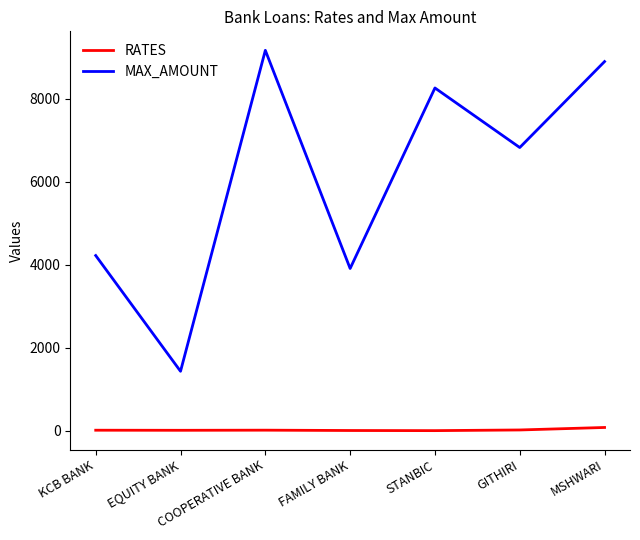

What is the greatest value displayed?

9161